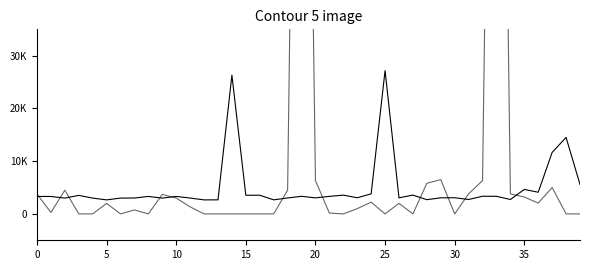

What is the minimum value for currentAveragePrice?

2658